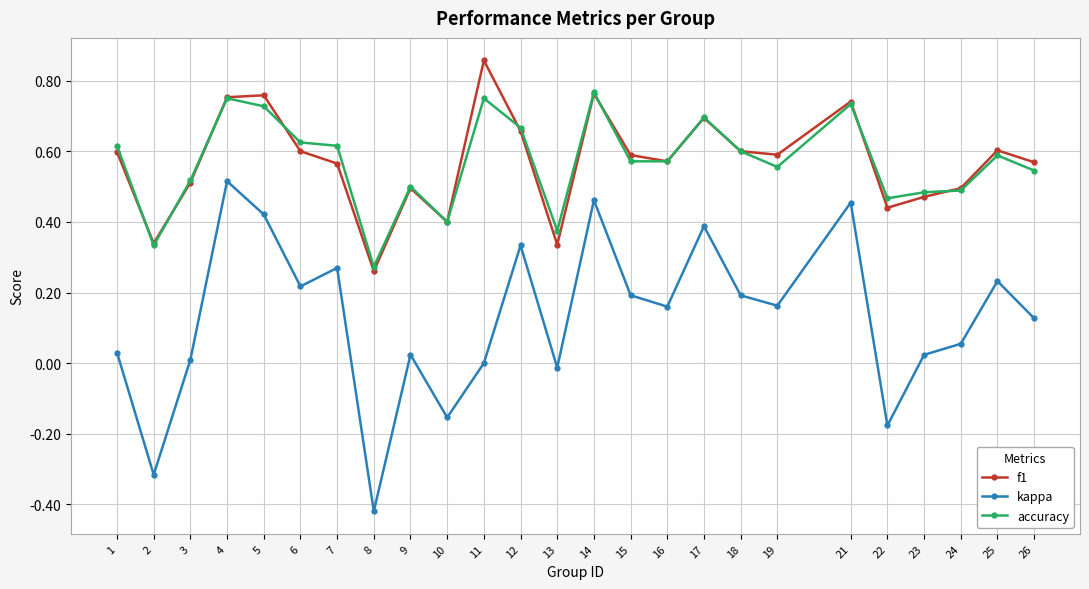

Which category has the lowest value in the kappa series?

8